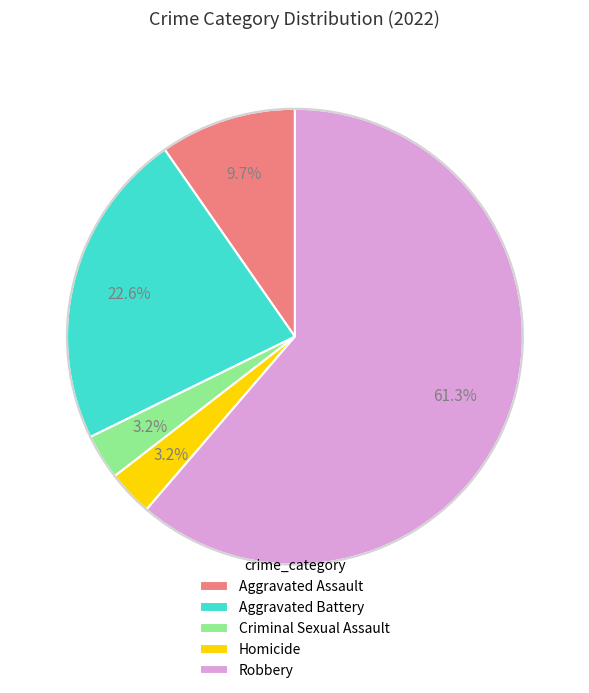

Which slice is the largest?

Robbery